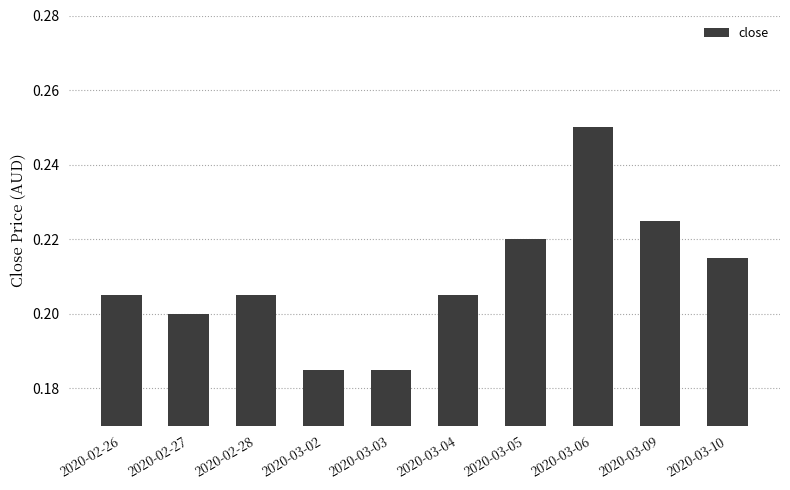

What is the label of the 5th bar from the left?

2020-03-03